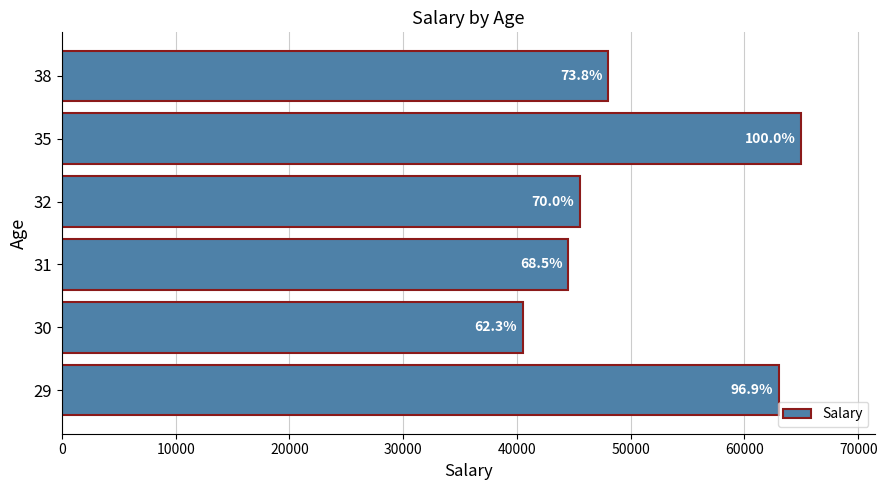

What is the maximum value shown in the chart?

65000